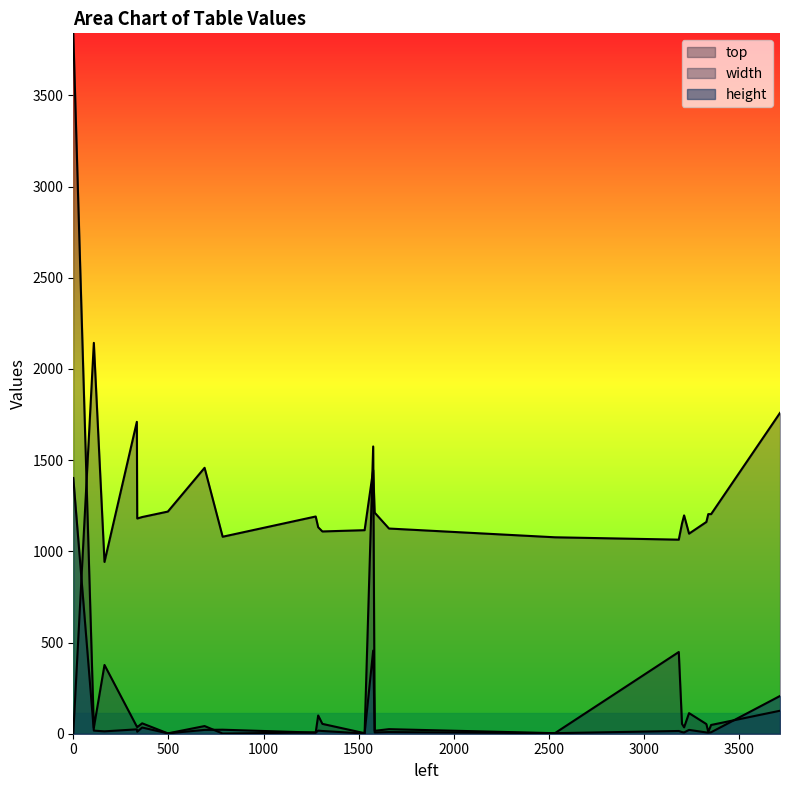

What is the total value across all series at 1576?

3477